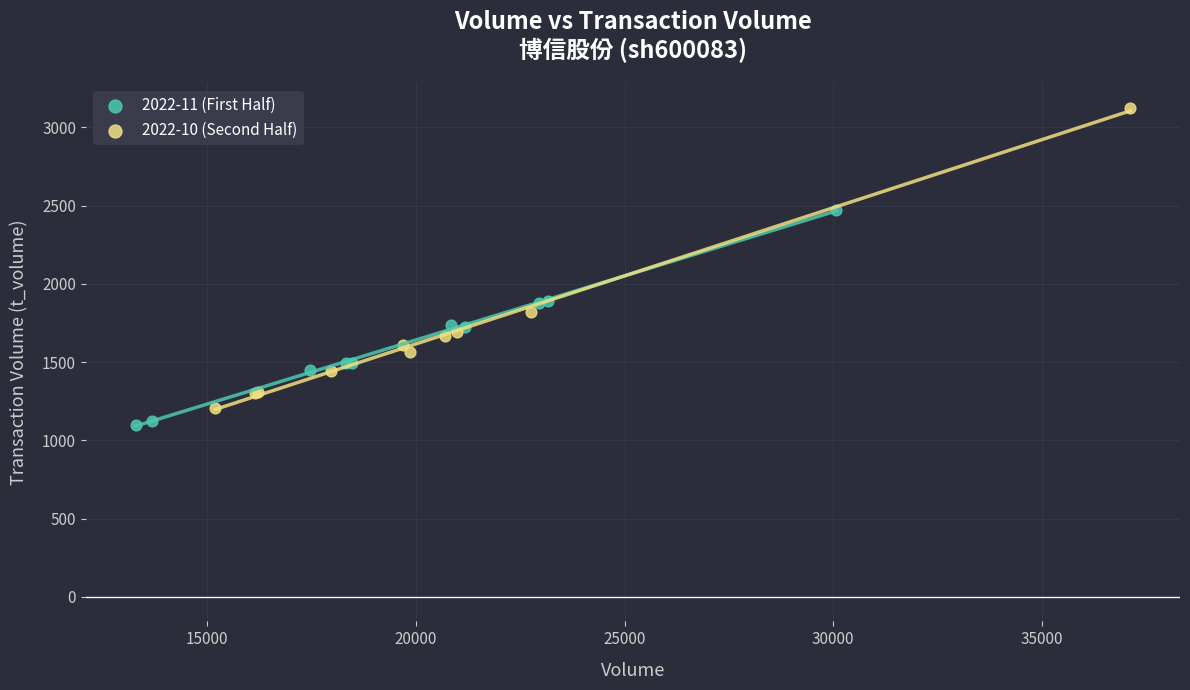

Which series reaches the minimum Y coordinate?

2022-11 (First Half)